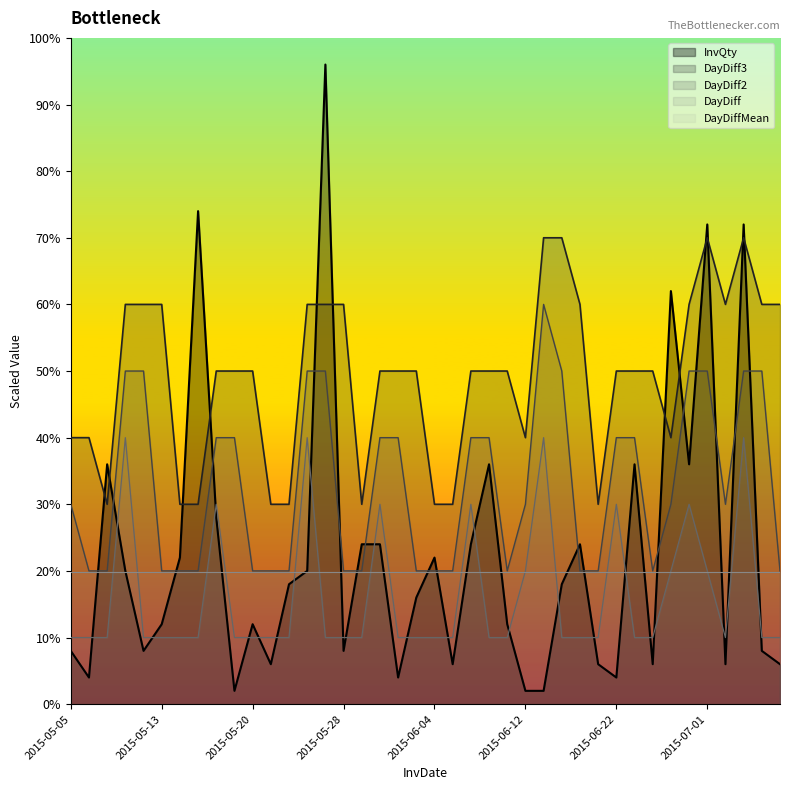

What position from the left is 2015-06-17?

28